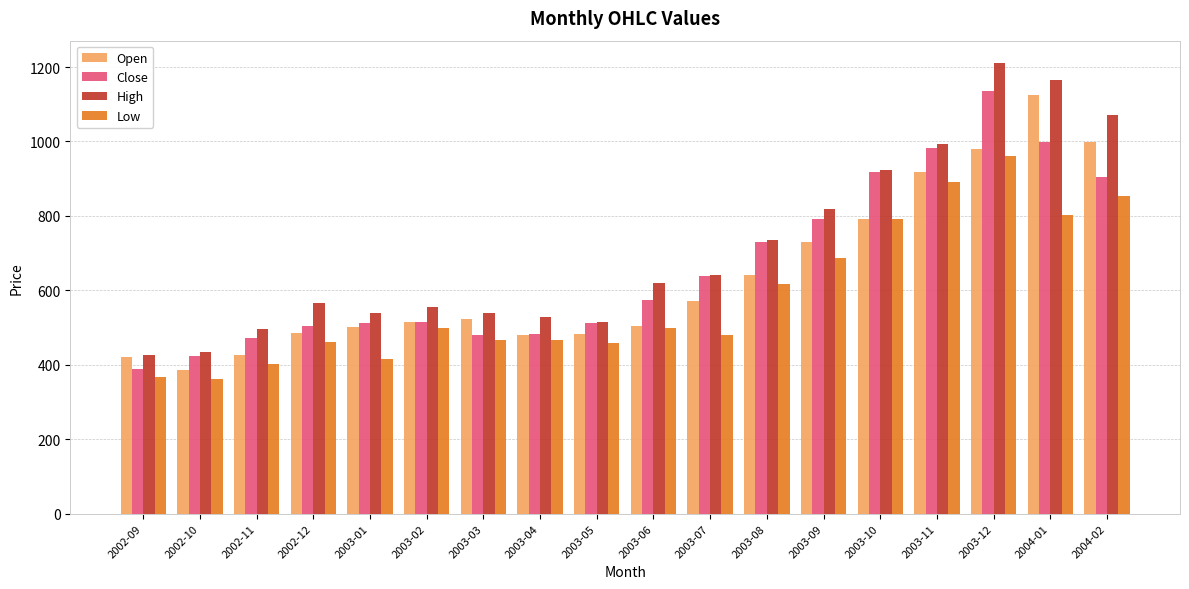

What is the minimum value for High?

425.0